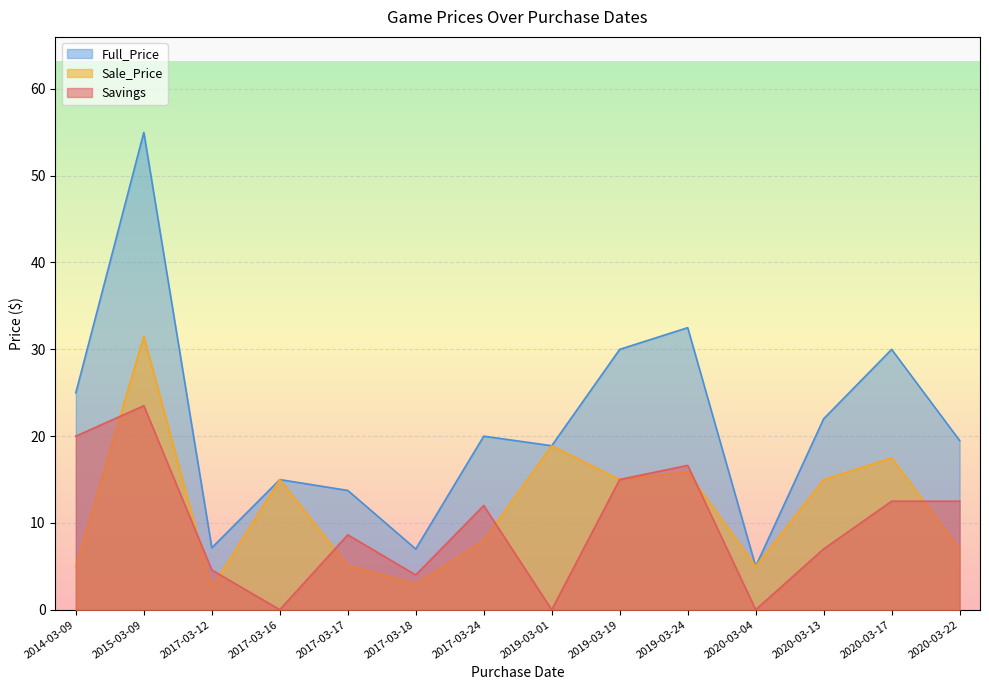

Which series has the widest spread of values?

Full_Price